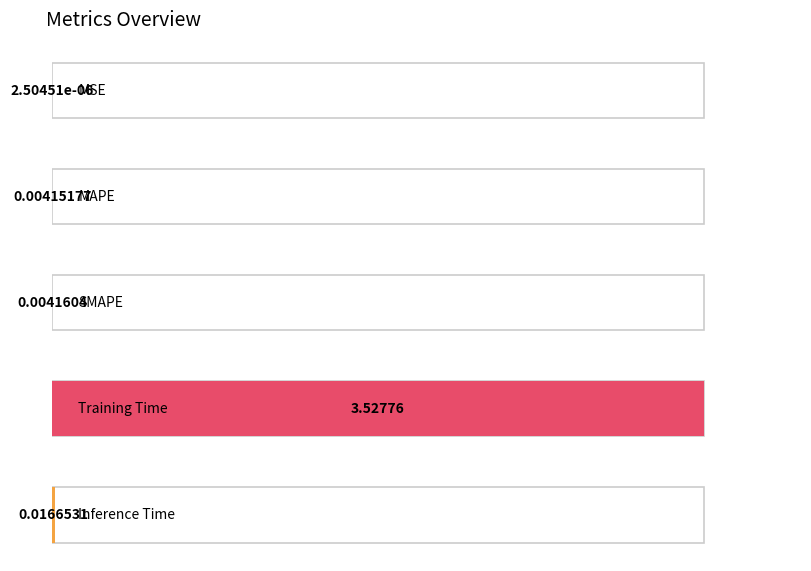

Rank the categories by value from lowest to highest.

MSE, MAPE, SMAPE, Inference Time, Training Time